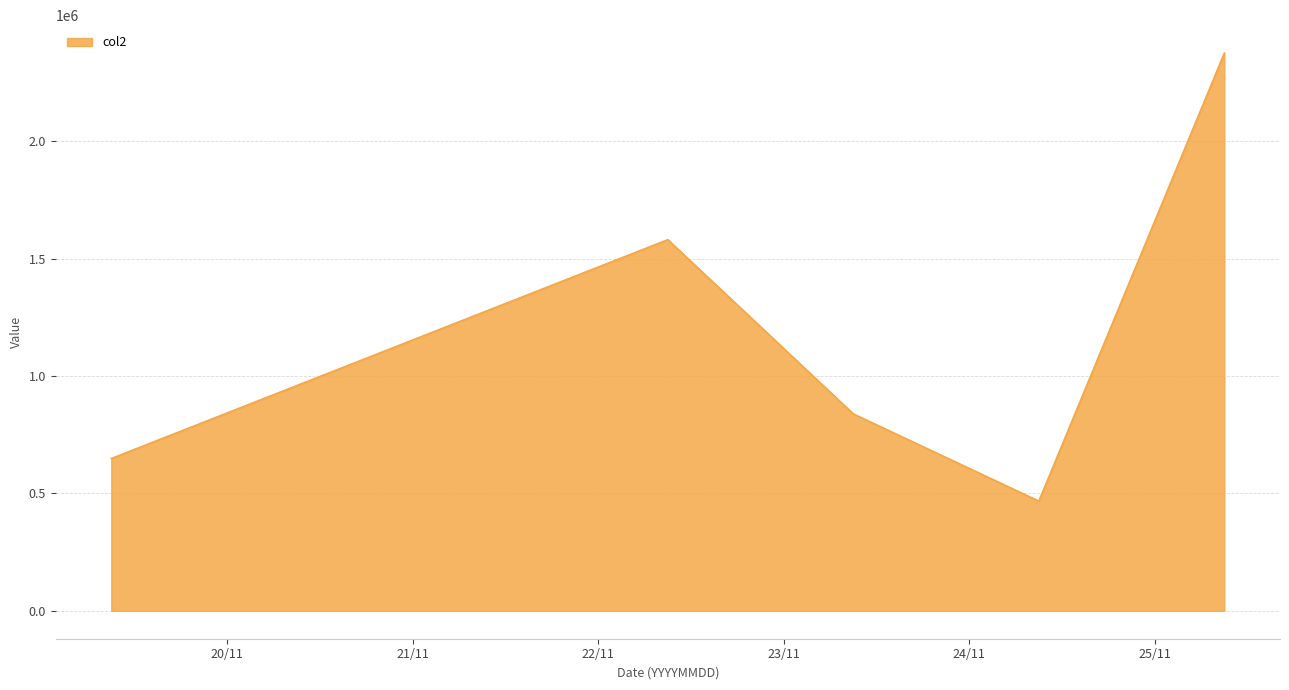

How many interior local peaks (higher than both neighbors) does the data have?

1